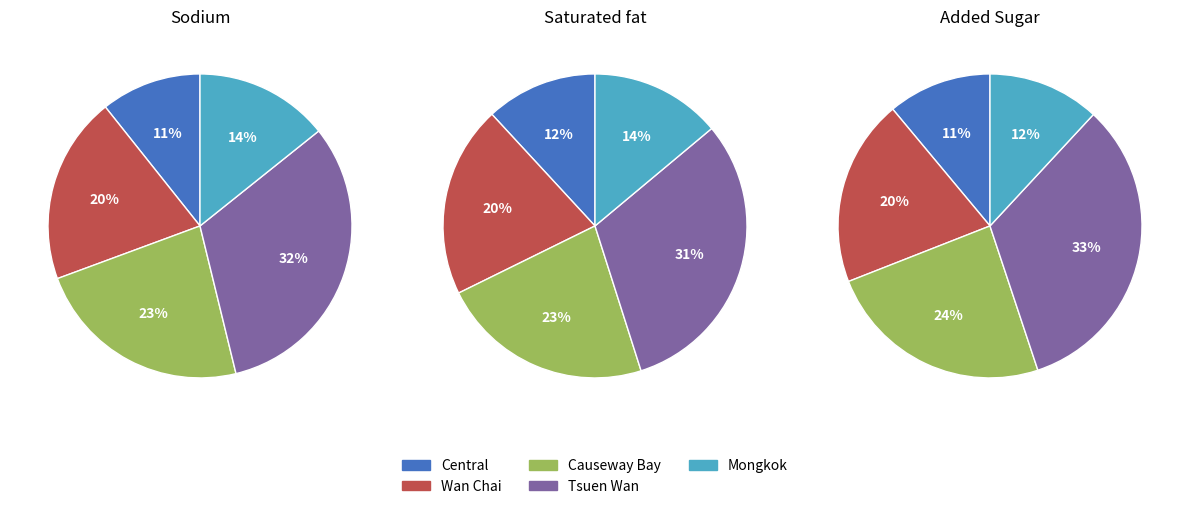

Which slice is the smallest?

Central